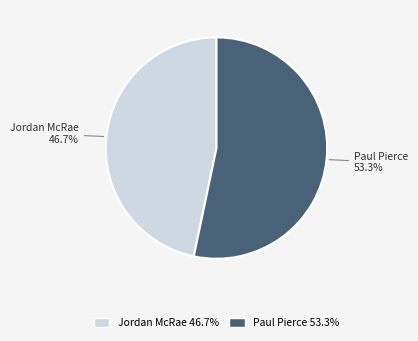

Rank the categories by value from lowest to highest.

Jordan McRae, Paul Pierce